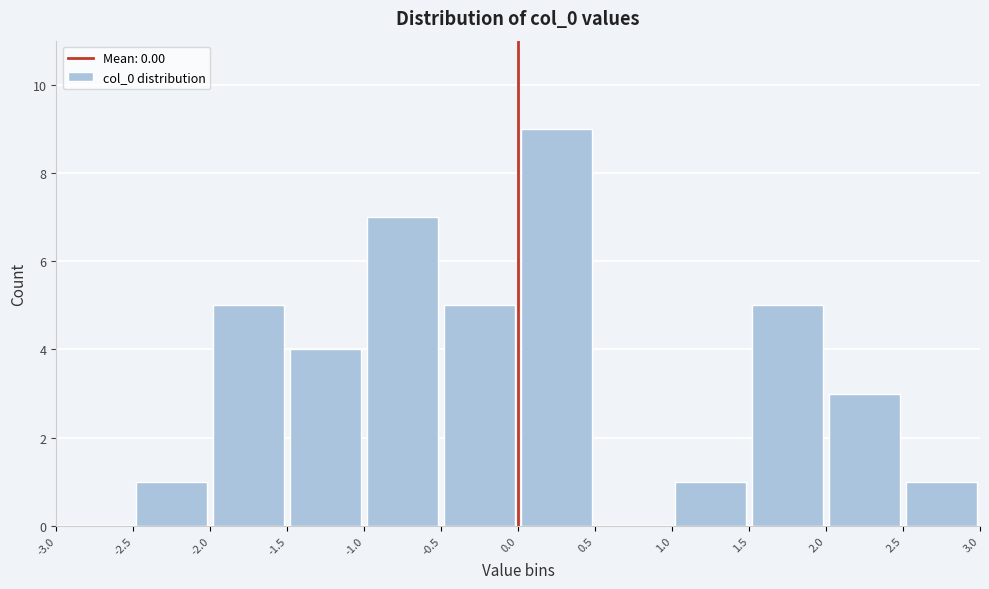

How tall is the bar that spans 1.0 to 1.5 on the x-axis? The values are not printed on the chart, so give them approximately, as read against the axis.

1